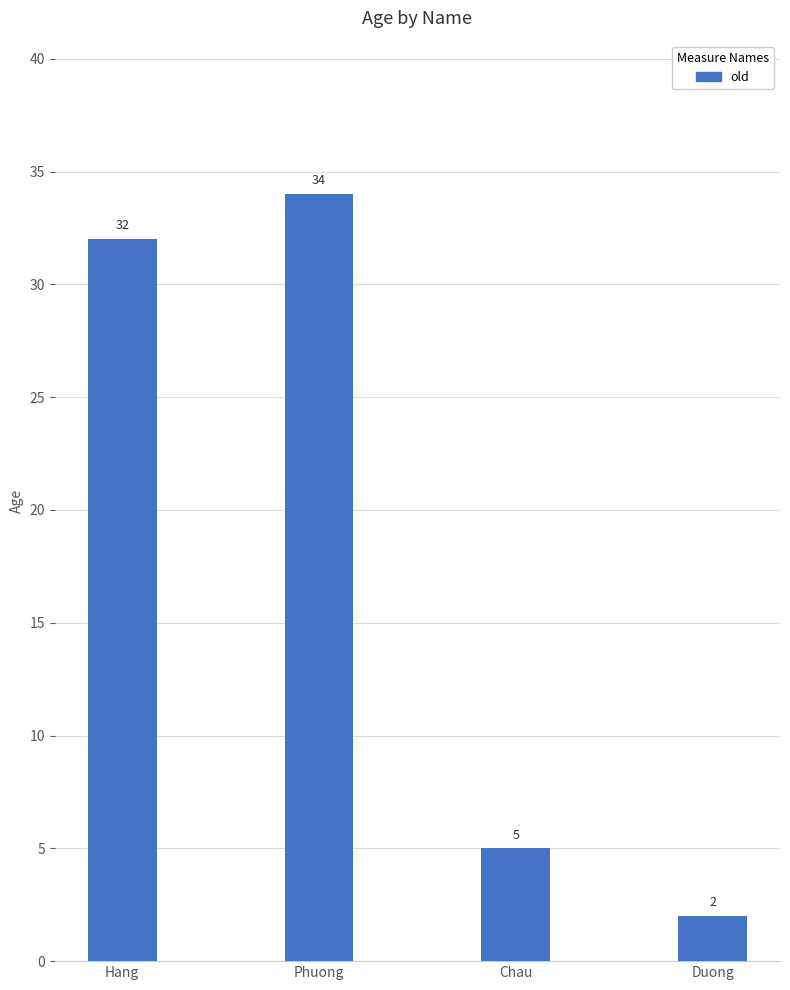

What is the change in value from Chau to Duong?

-3